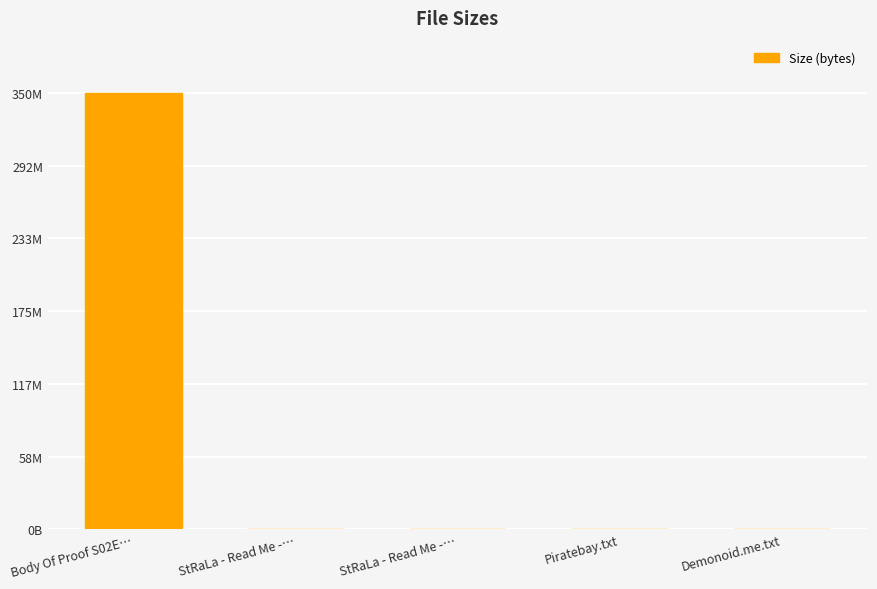

What is the label of the 5th bar from the left?

Demonoid.me.txt